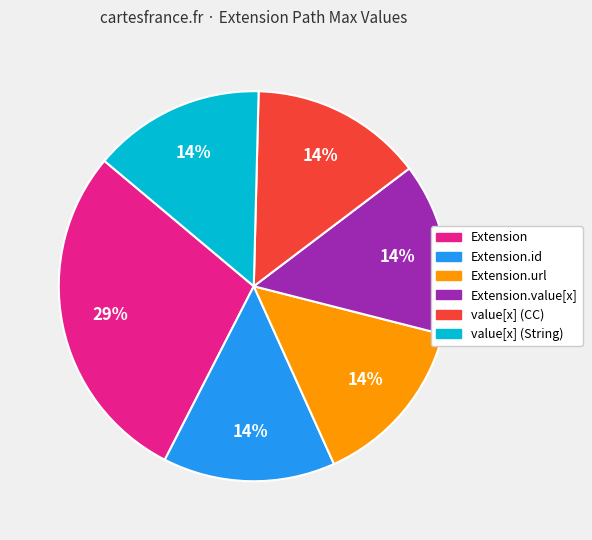

Is there a majority slice in this chart?

No